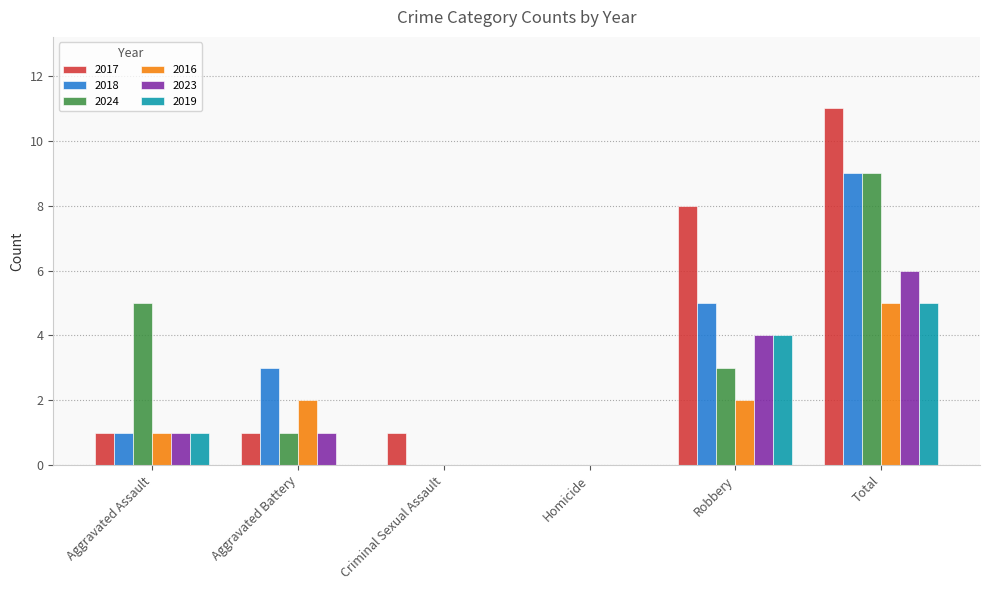

How many groups of bars are there?

6